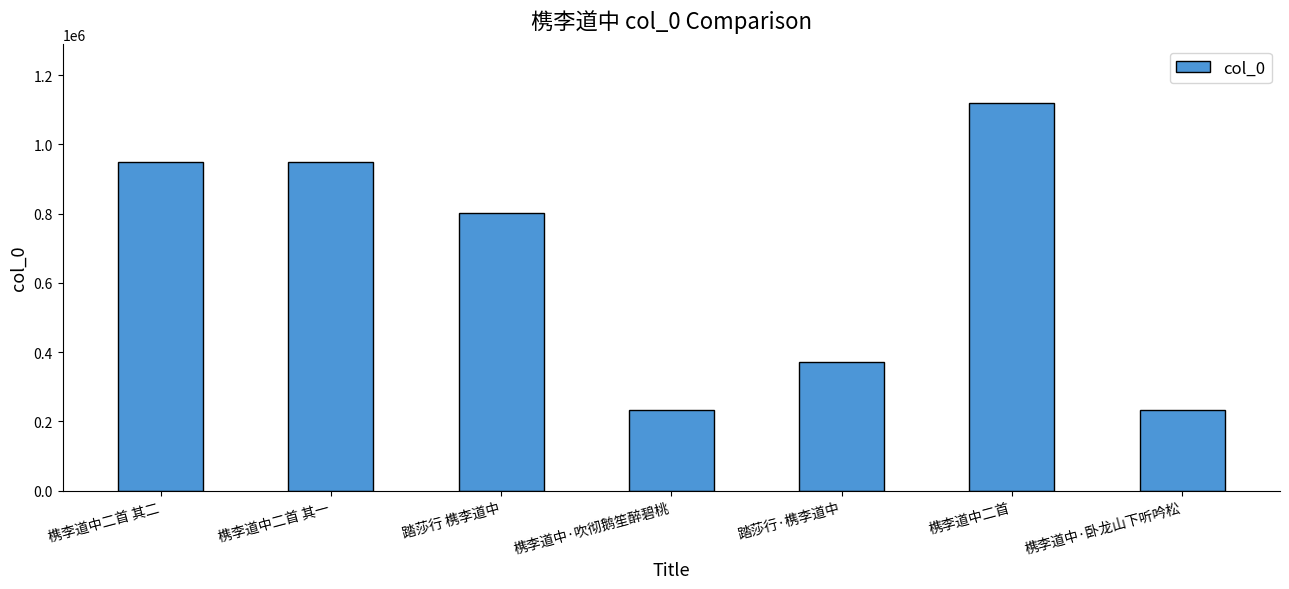

What is the label of the 1st bar from the left?

槜李道中二首 其二